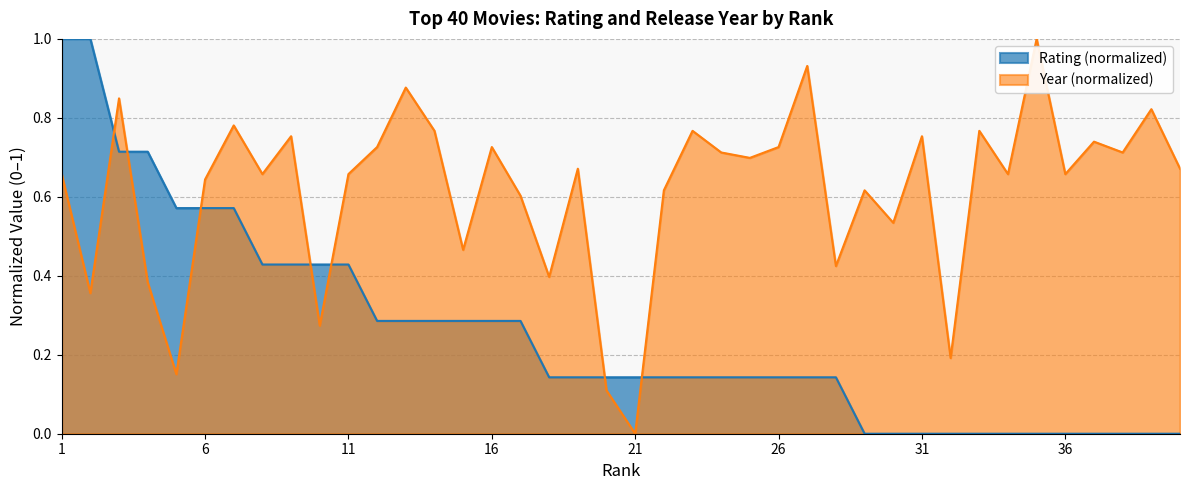

The value of Year_norm at 30 is 0.5. True or false?

True